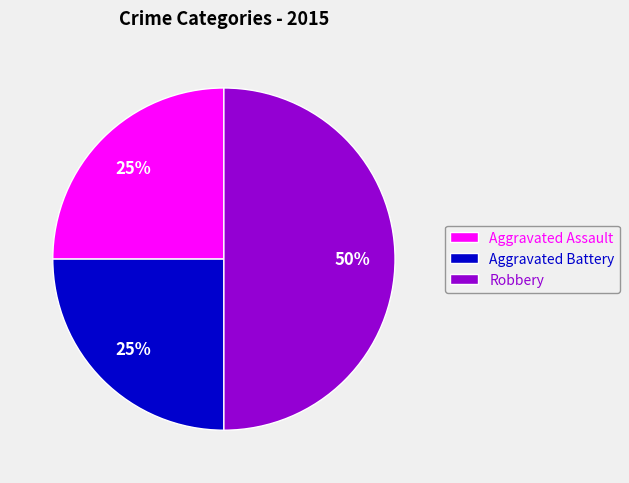

What percentage is the Aggravated Assault slice, to the nearest percent?

25%